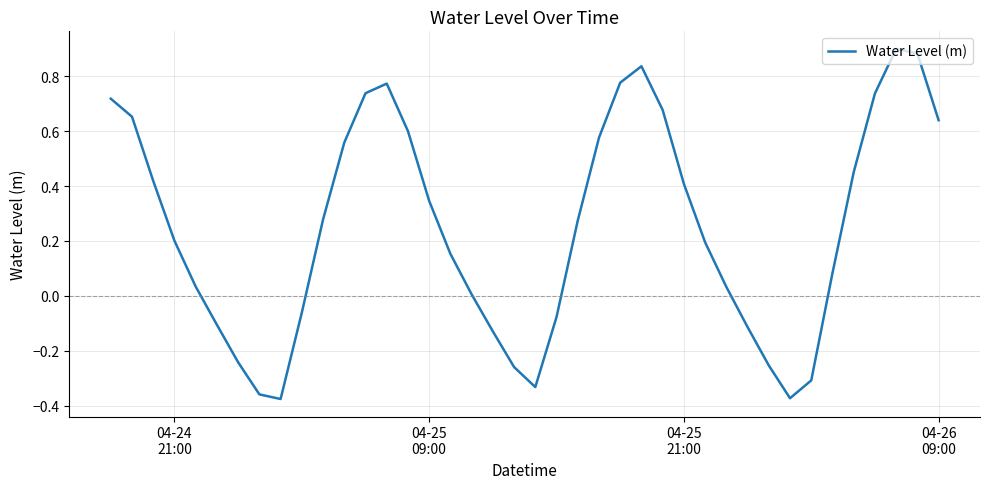

What is the difference between the maximum and minimum values?

1.3